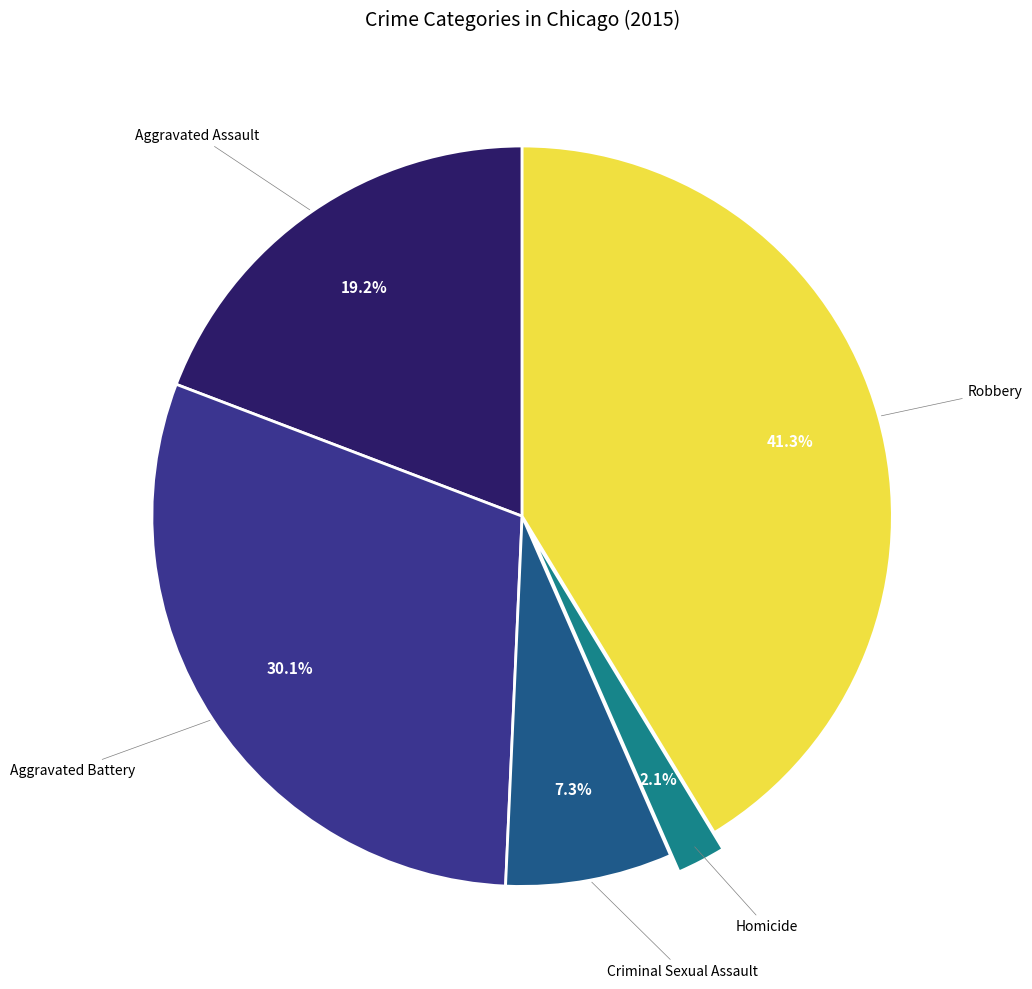

True or false: Aggravated Assault accounts for 29% of the total.

False